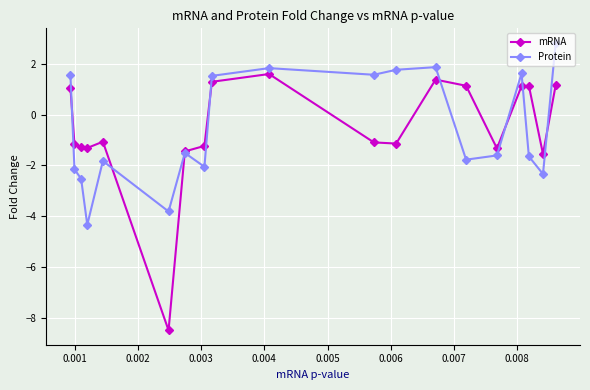

At how many categories does at least one series exceed -7?

19